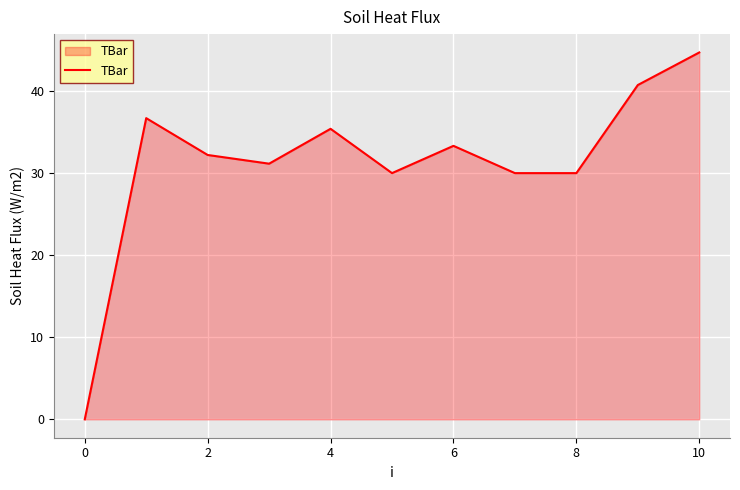

What is the difference between the maximum and minimum values?

44.7